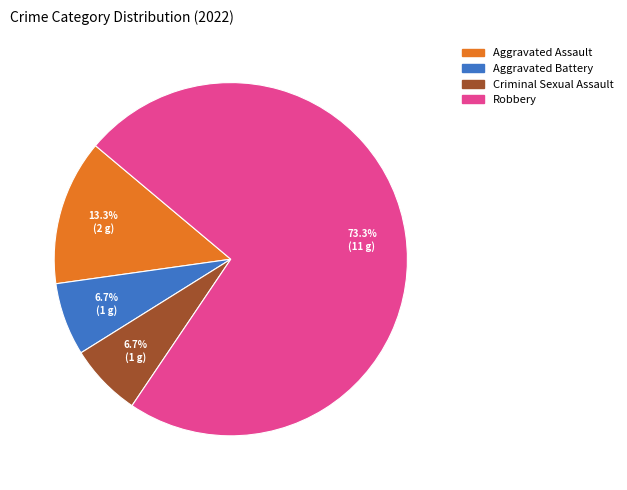

What percentage do Robbery and Aggravated Battery together represent?

80.0%